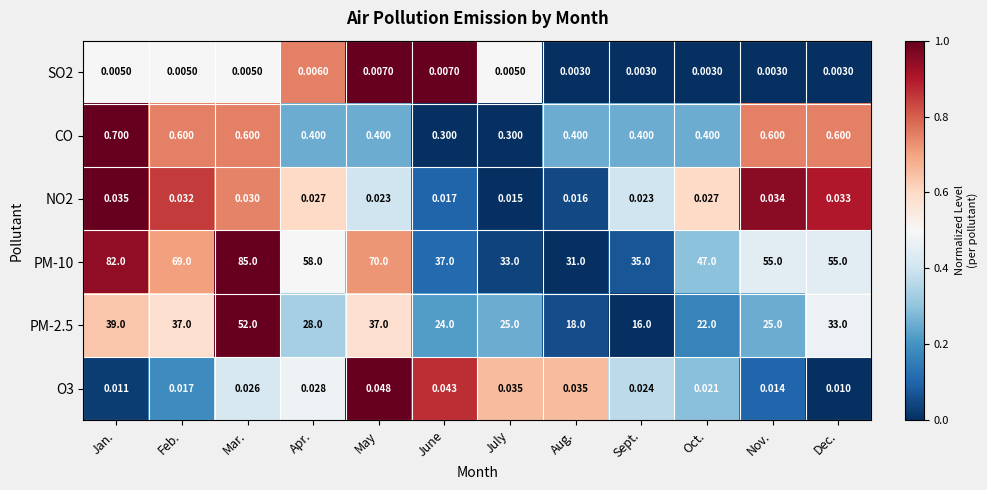

Between Feb. and Nov., which series saw the biggest shift?

PM-10